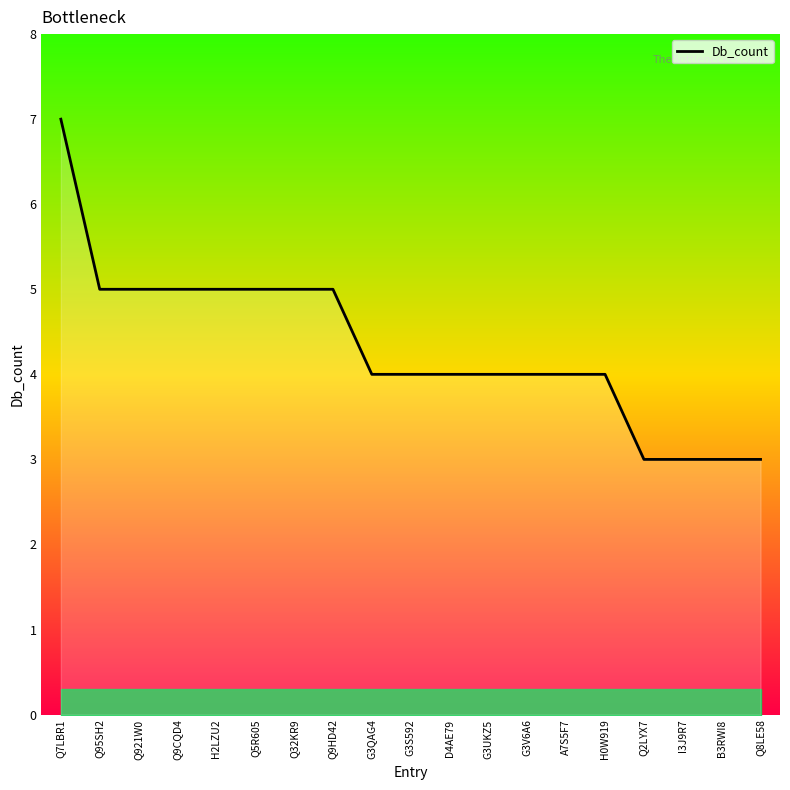

What position from the left is G3V6A6?

13